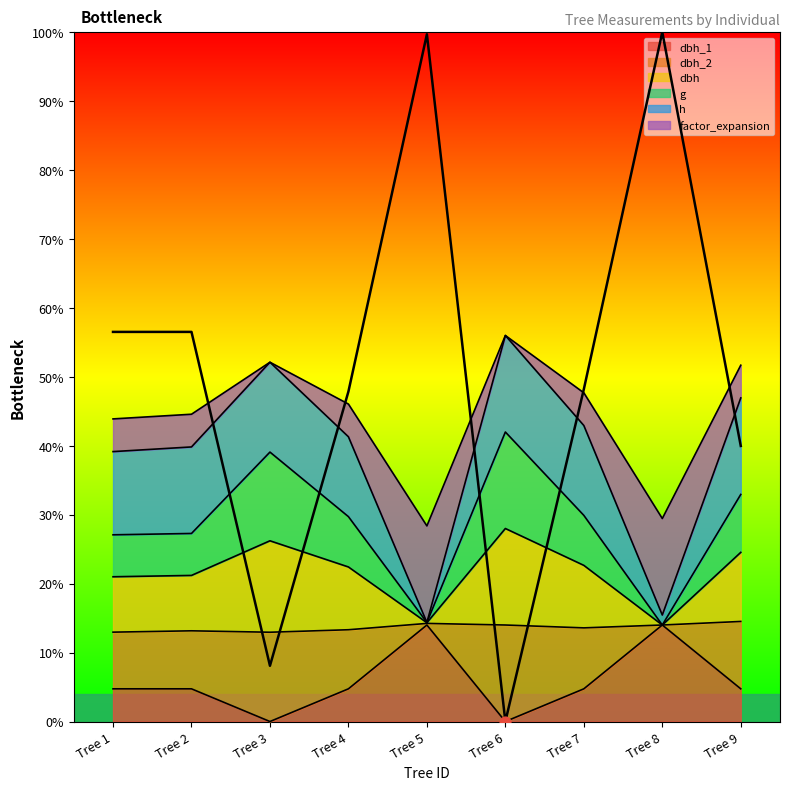

At which category is the sum across all series the highest?

Tree 8